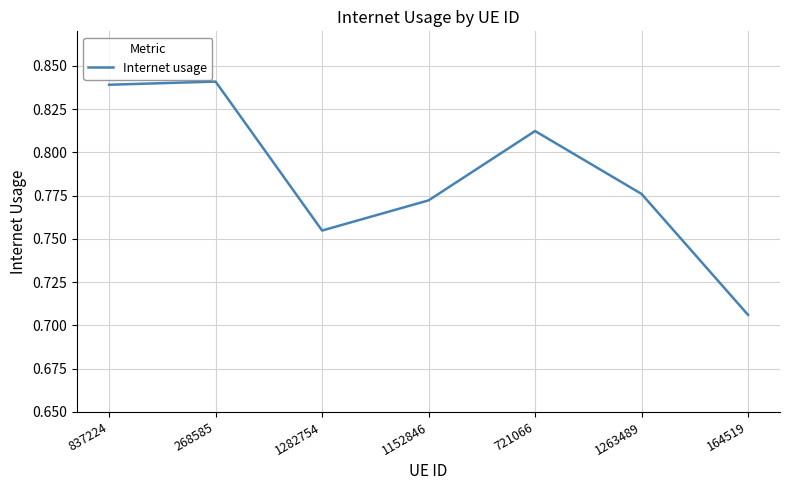

True or false: the data has more than 0 interior local peaks.

True